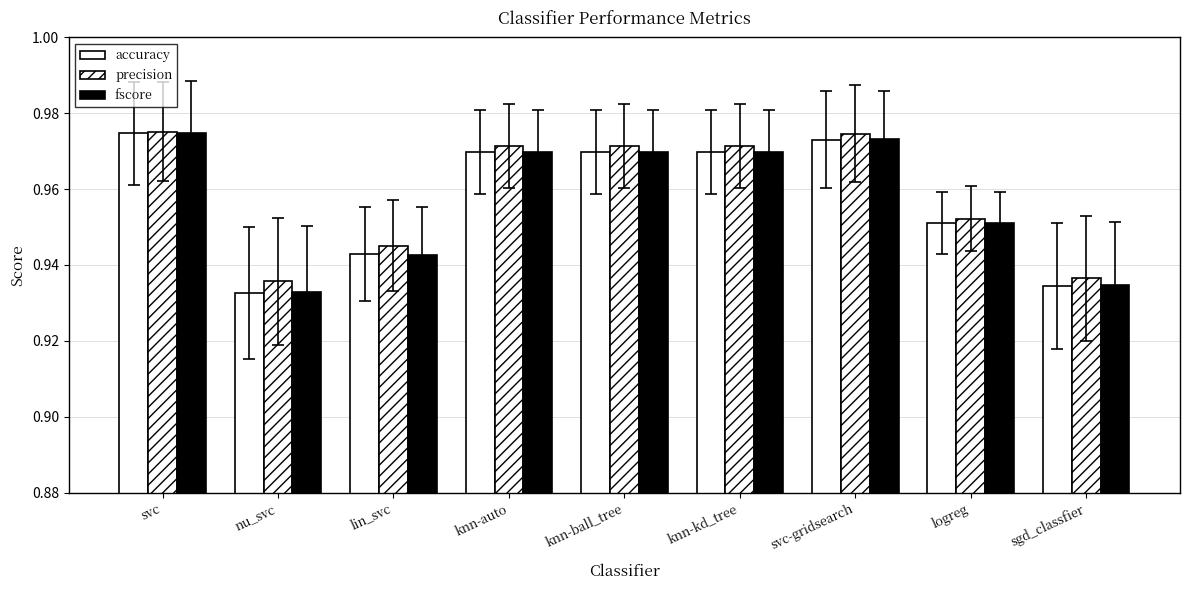

Which series changed the most between knn-kd_tree and sgd_classfier?

accuracy